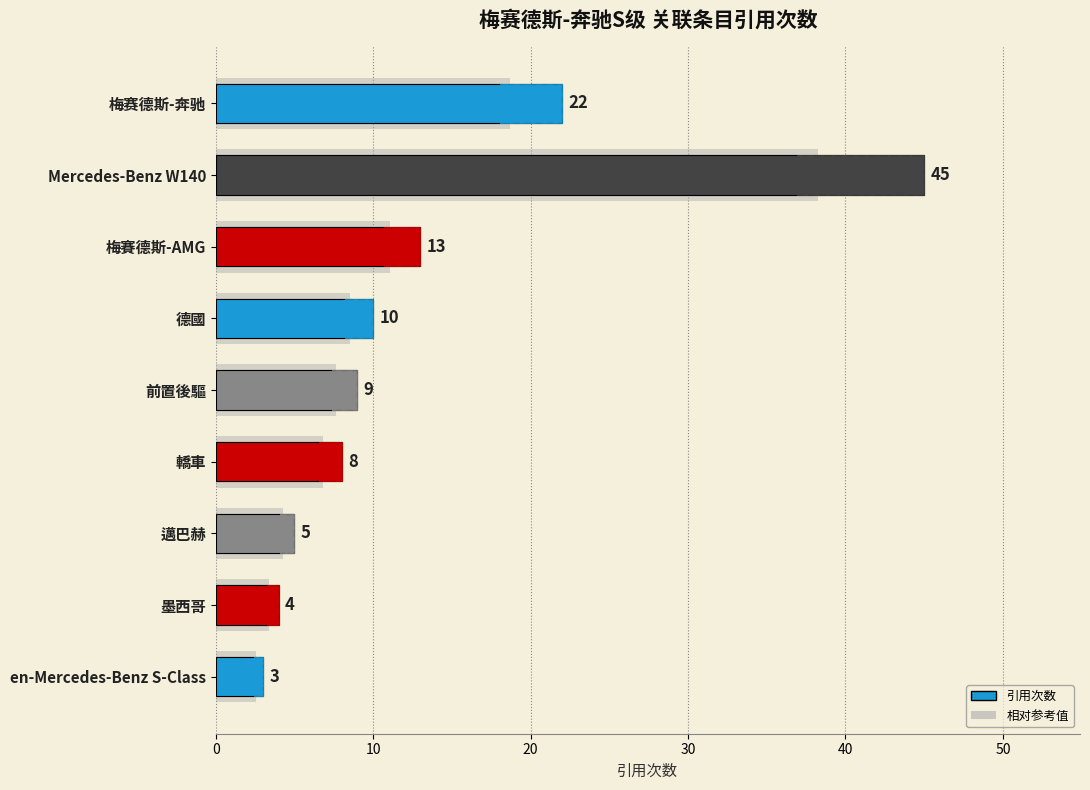

What is the average value?

13